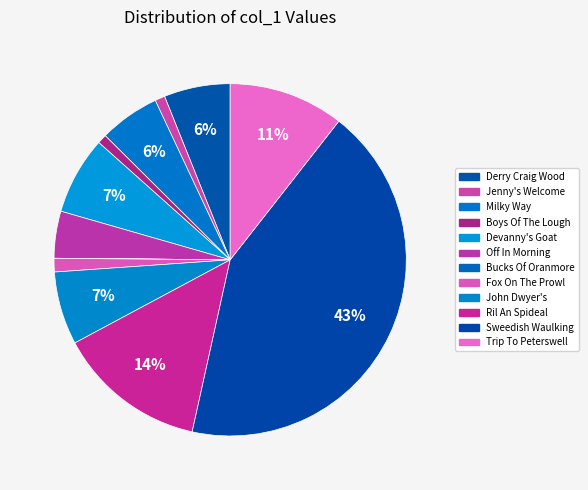

True or false: Jenny's Welcome accounts for 11% of the total.

False